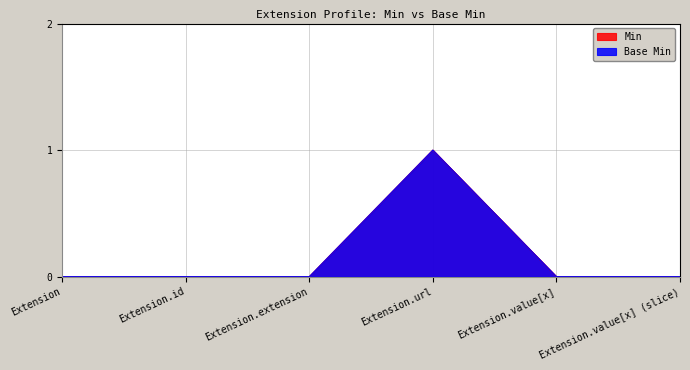

How many data points in Min are above 0?

1